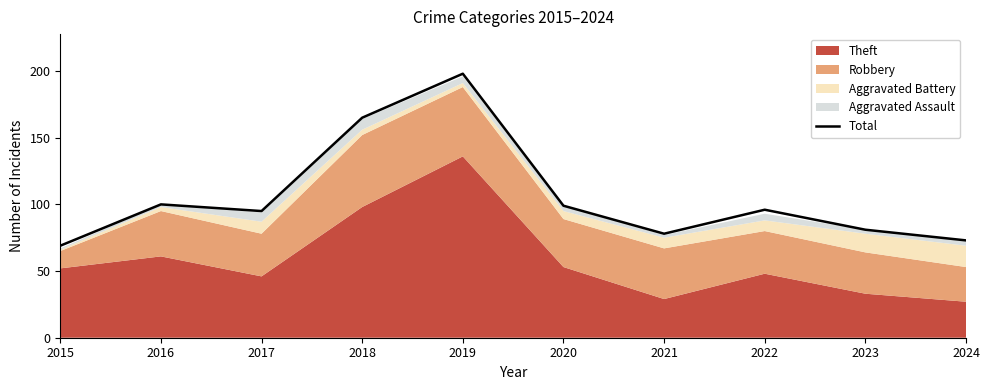

What is the sum of the values at 2016 and 2018?

265